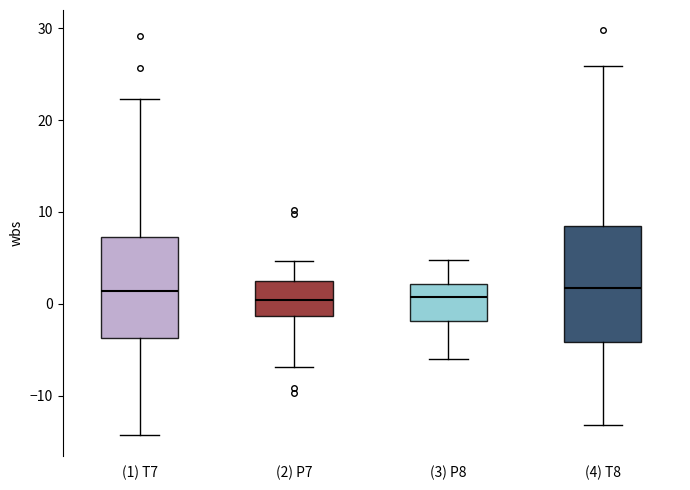

Which box is the tallest, from its lower edge to its upper edge?

(4) T8